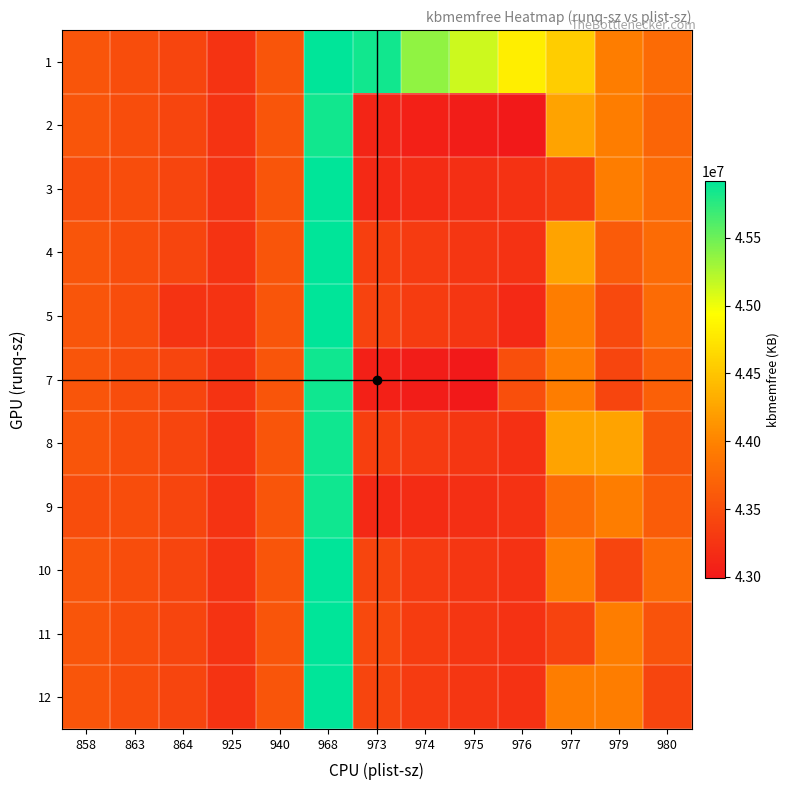

Reading left to right, transcribe all the data shown in this chart.

1: 858=43567660	863=43488408	864=43420208	925=43247856	940=43567464	968=45920568	973=45843464	974=45368648	975=45138316	976=44818512	977=44559296	979=43948404	980=43771756
2: 858=43567660	863=43488408	864=43420208	925=43247856	940=43567464	968=45843464	973=43109660	974=43060660	975=43025364	976=42989340	977=44246460	979=43948404	980=43717568
3: 858=43488408	863=43488408	864=43420208	925=43247856	940=43567464	968=45920568	973=43145848	974=43182276	975=43197172	976=43235352	977=43326592	979=43948404	980=43771756
4: 858=43567660	863=43488408	864=43420208	925=43247856	940=43567464	968=45920568	973=43363764	974=43312260	975=43272132	976=43235352	977=44246460	979=43619676	980=43771756
5: 858=43567660	863=43488408	864=43247856	925=43247856	940=43567464	968=45920568	973=43400408	974=43326592	975=43272132	976=43138316	977=43948404	979=43456080	980=43771756
7: 858=43567660	863=43488408	864=43420208	925=43247856	940=43567464	968=45852064	973=43060660	974=43025364	975=42989340	976=43515448	977=43948404	979=43419676	980=43674044
8: 858=43567660	863=43488408	864=43420208	925=43247856	940=43567464	968=45852064	973=43363764	974=43312260	975=43272132	976=43215448	977=44246460	979=44246460	980=43580940
9: 858=43488408	863=43488408	864=43420208	925=43247856	940=43567464	968=45852064	973=43145848	974=43182276	975=43197172	976=43235352	977=43772476	979=43948404	980=43641996
10: 858=43567660	863=43488408	864=43420208	925=43247856	940=43567464	968=45920568	973=43419676	974=43312260	975=43272132	976=43235352	977=43948404	979=43419676	980=43771756
11: 858=43567660	863=43488408	864=43420208	925=43247856	940=43567464	968=45920568	973=43456080	974=43326592	975=43272132	976=43235352	977=43400408	979=43948404	980=43546900
12: 858=43567660	863=43488408	864=43420208	925=43247856	940=43567464	968=45920568	973=43419676	974=43312260	975=43272132	976=43235352	977=43948404	979=43948404	980=43419676